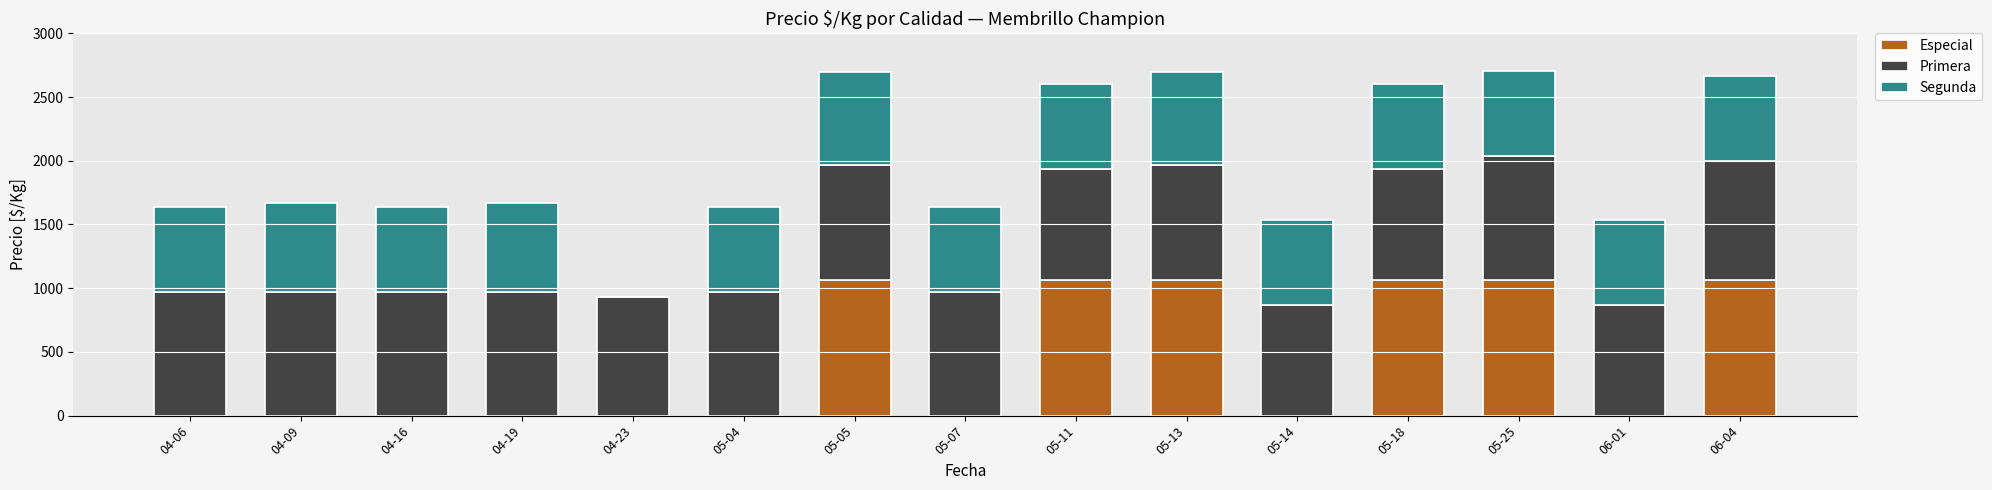

What is the highest value of the Especial series?

1067